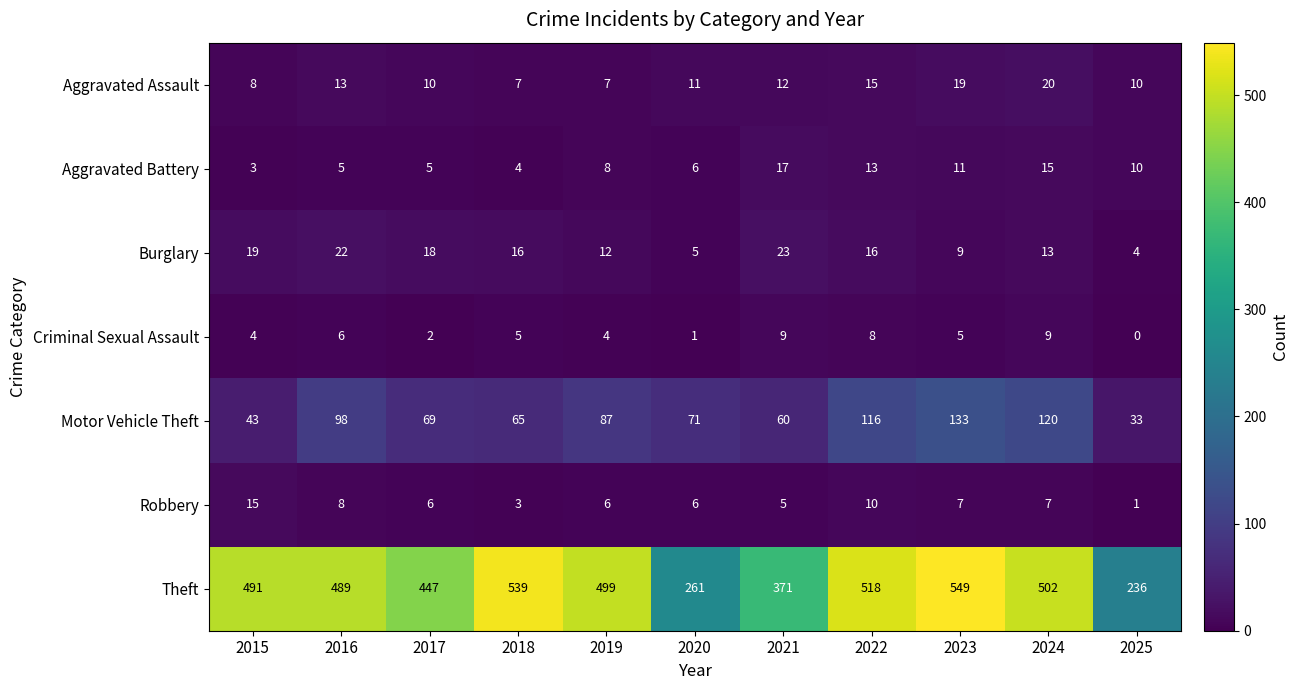

Count the number of data series in this chart.

7